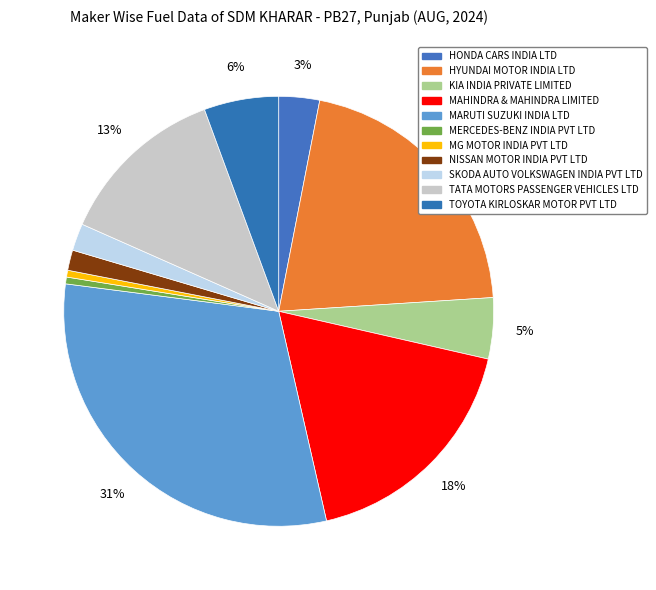

Count the number of slices in the pie.

11